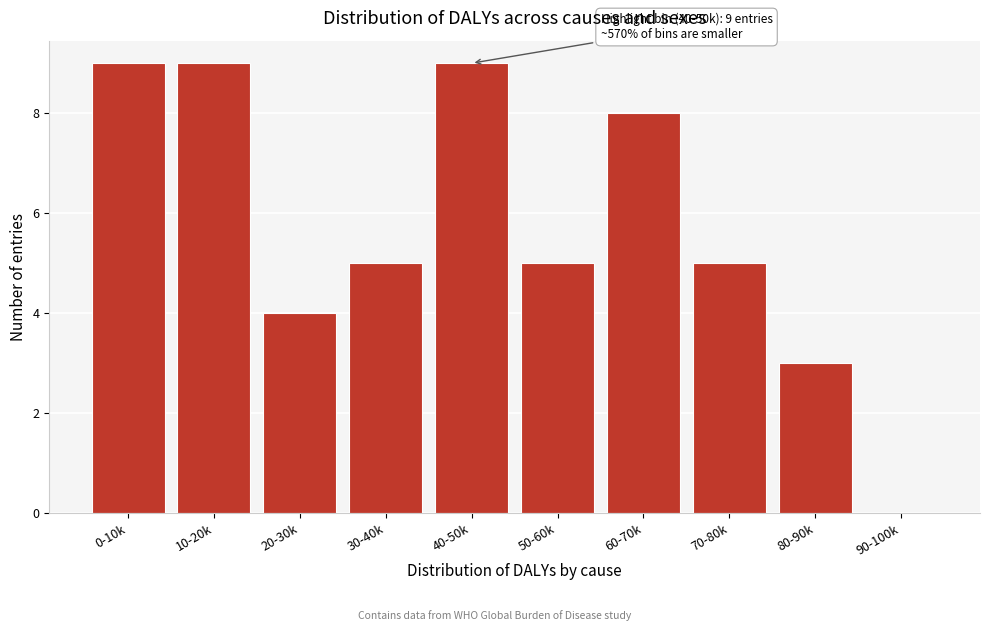

Reading left to right, what are all the values shown in this chart?

0-10k=9	10-20k=9	20-30k=4	30-40k=5	40-50k=9	50-60k=5	60-70k=8	70-80k=5	80-90k=3	90-100k=0